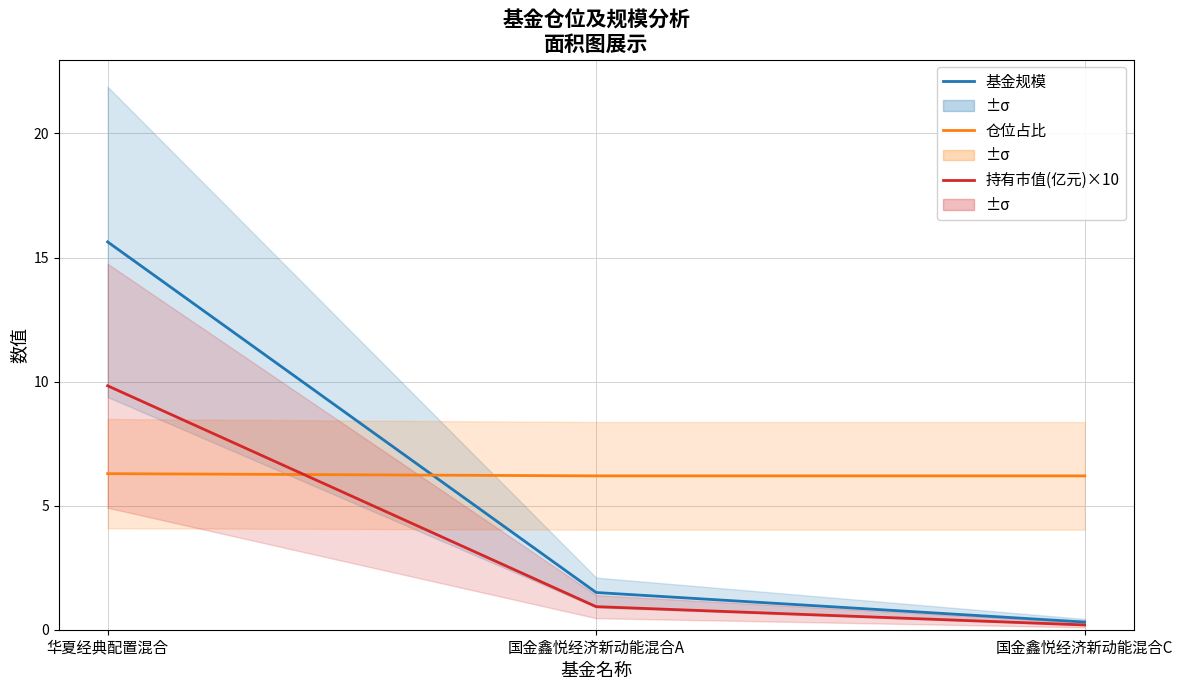

Which series has the widest spread of values?

基金规模